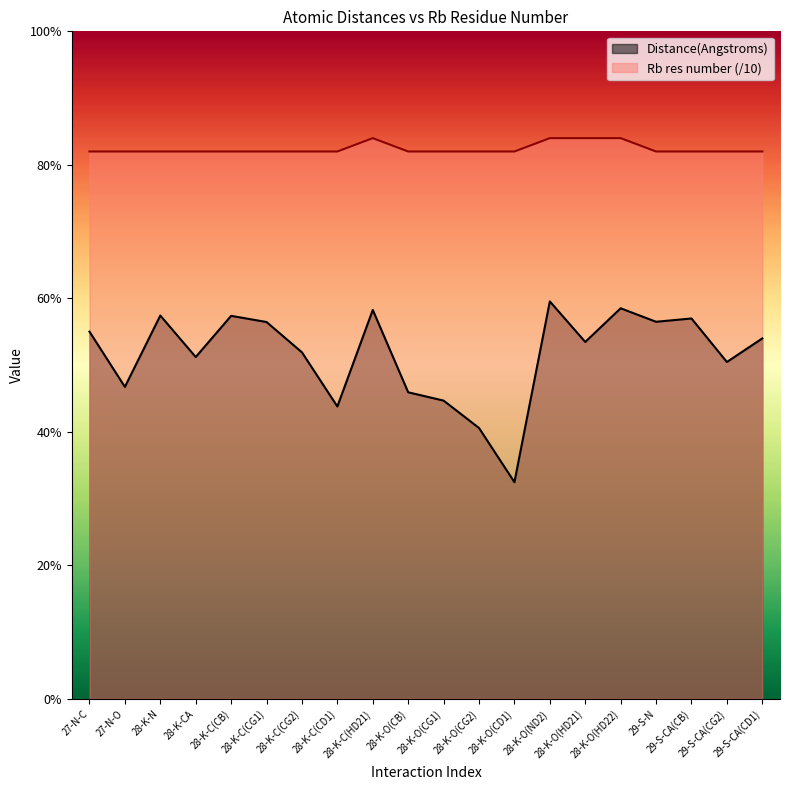

At which category is the sum across all series the highest?

28-K-O(ND2)